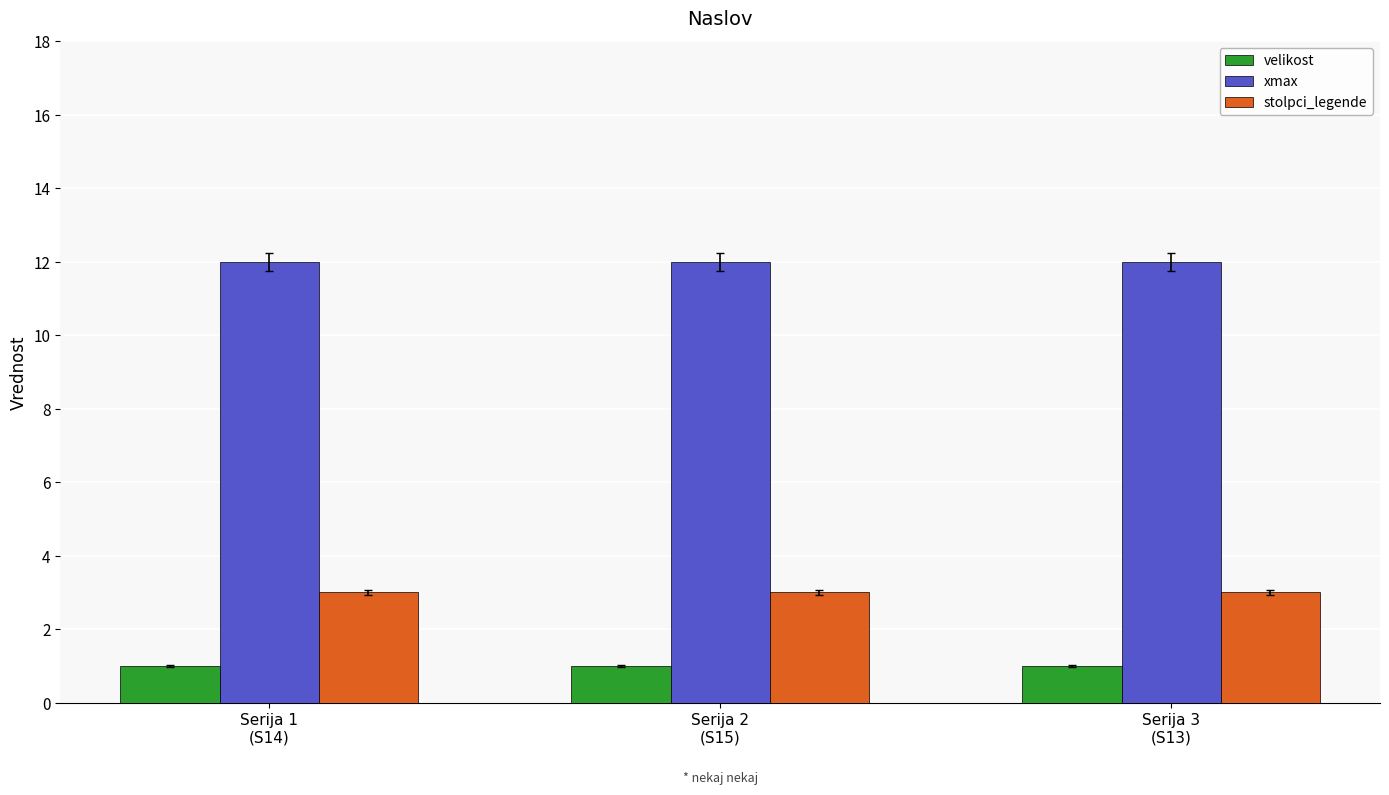

What are all the series names shown in the legend?

velikost, xmax, stolpci_legende